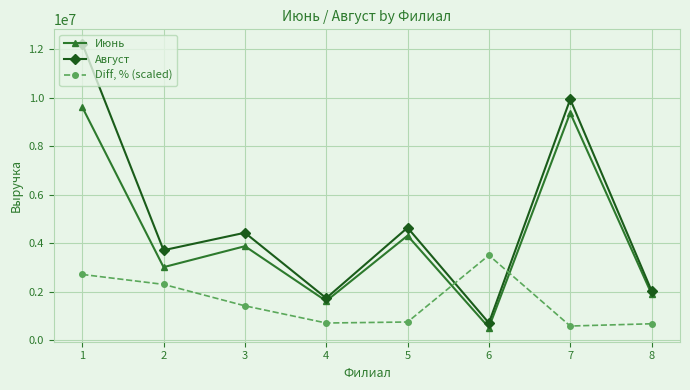

At which category is the sum across all series the highest?

1